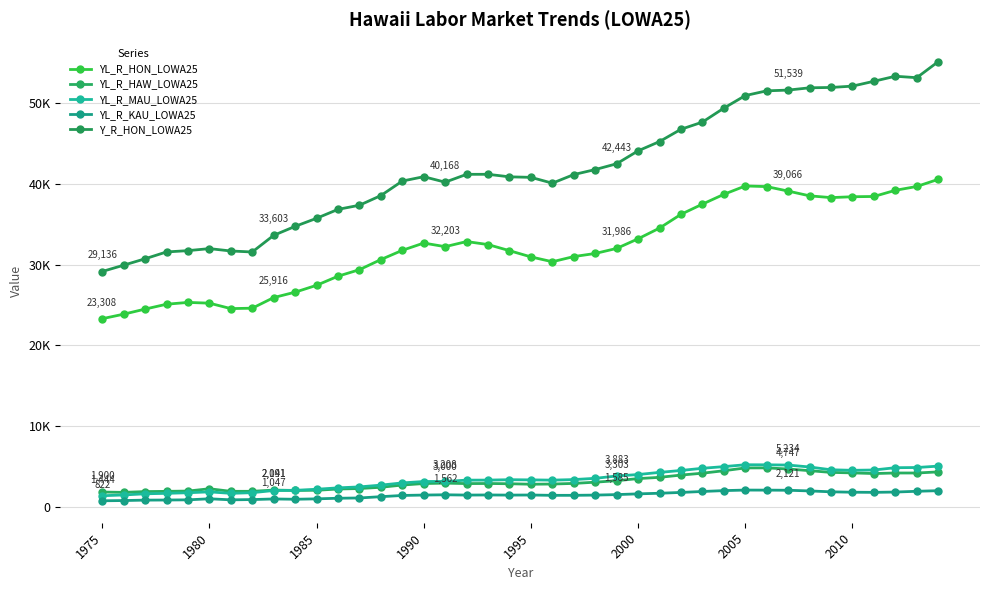

Does the chart have visible grid lines?

Yes